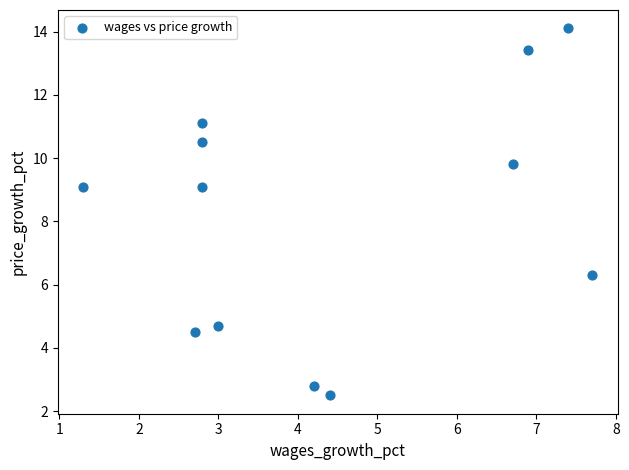

What is the range of Y values (max minus min)?

11.6